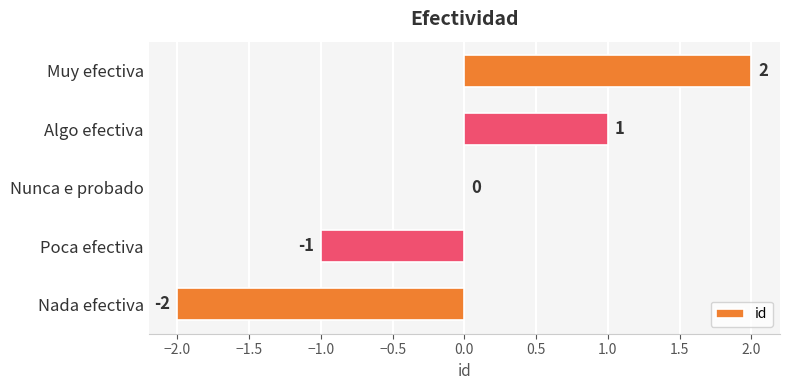

Count the number of data series in this chart.

1